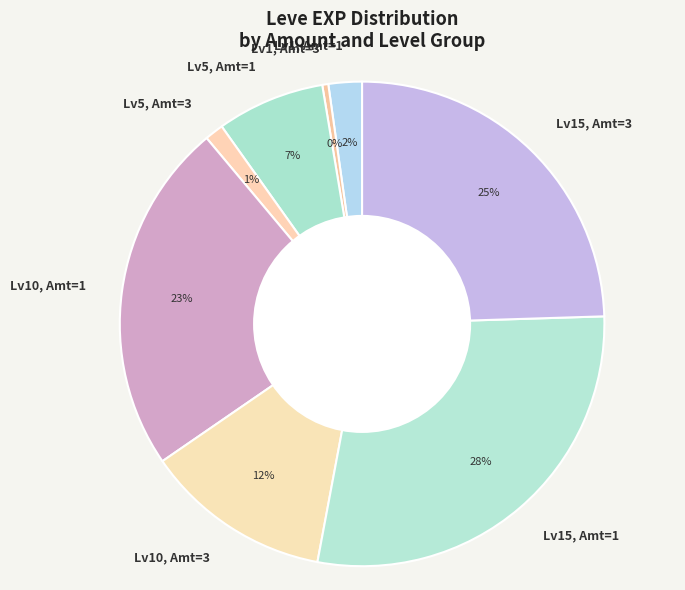

Which has a higher value, Lv5, Amt=1 or Lv1, Amt=3?

Lv5, Amt=1